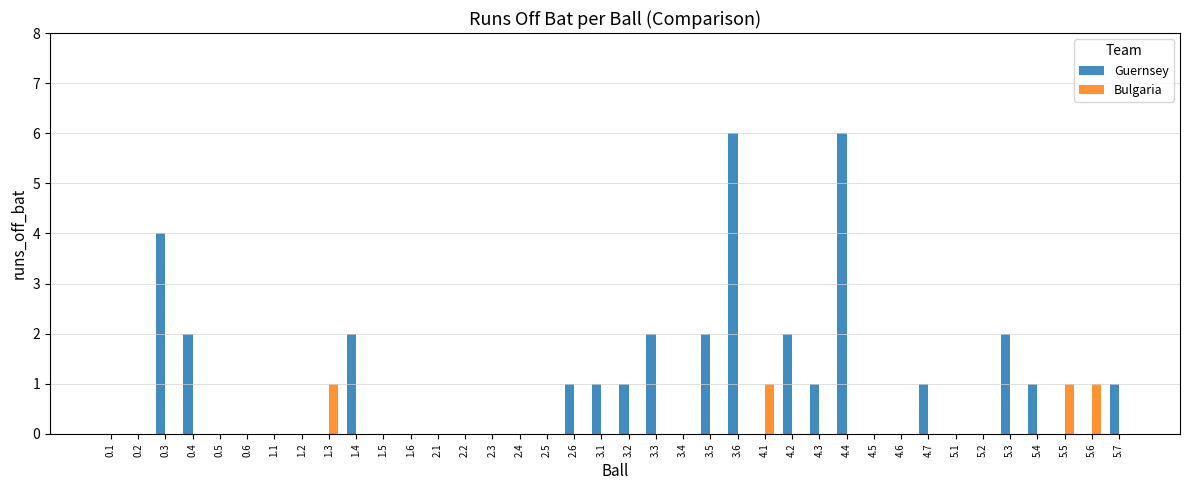

Does the chart contain stacked bars?

No